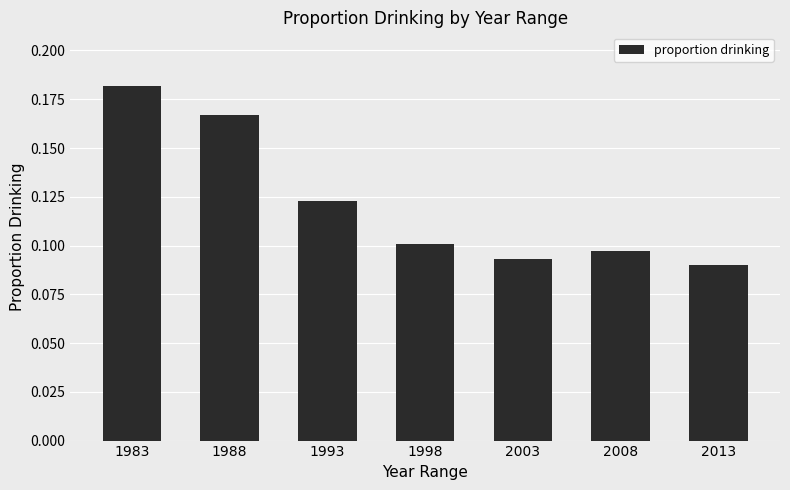

Which category has the highest value across all series?

1983